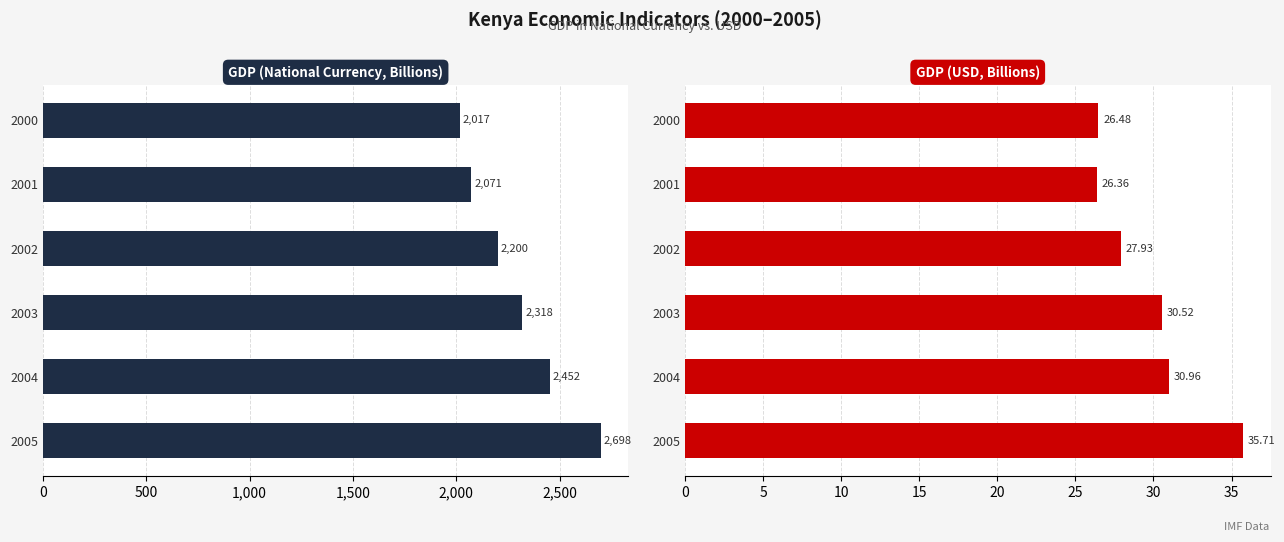

What is the minimum value shown in the chart?

26.4